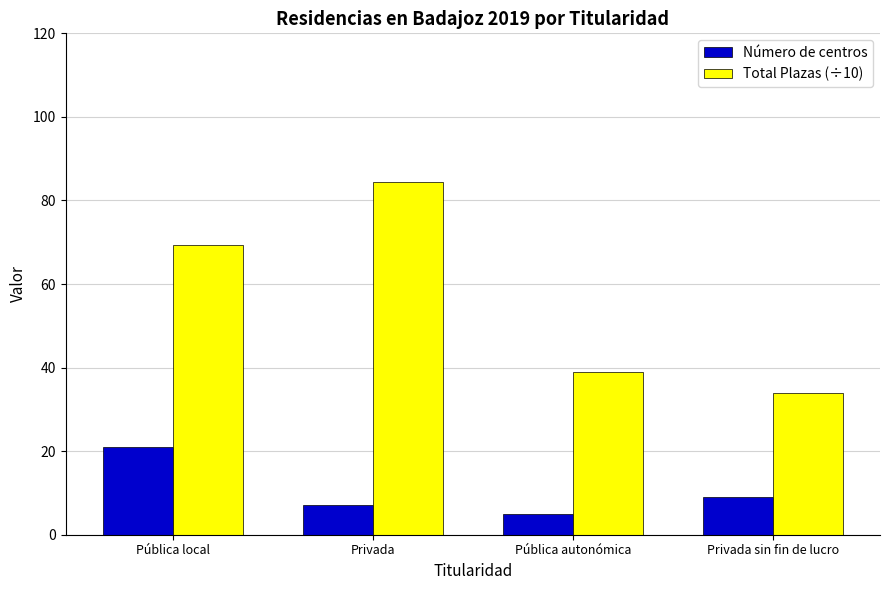

How many groups of bars are there?

4